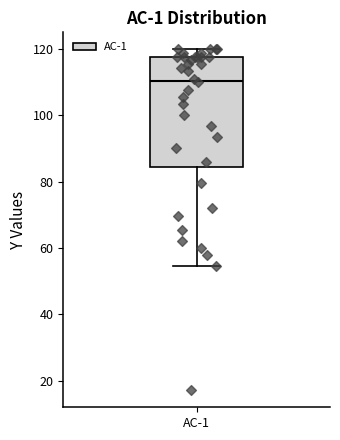

Read this box plot against the y-axis: the position of the median line, the range covered by the box, and the ends of both whiskers. The values are not printed on the chart, so give them approximately, as read against the axis.

median 110, box 84 to 118, whiskers 54 to 120